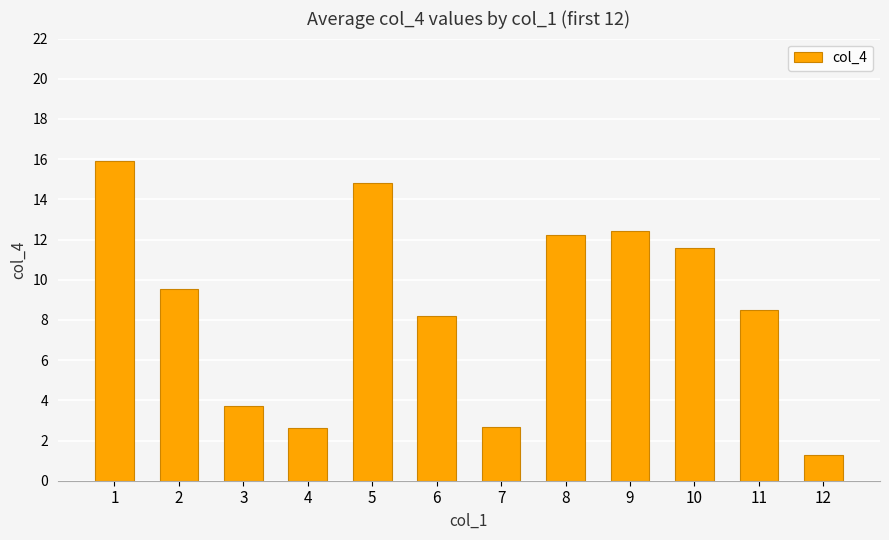

True or false: the data shows 2.6 at 4.

True